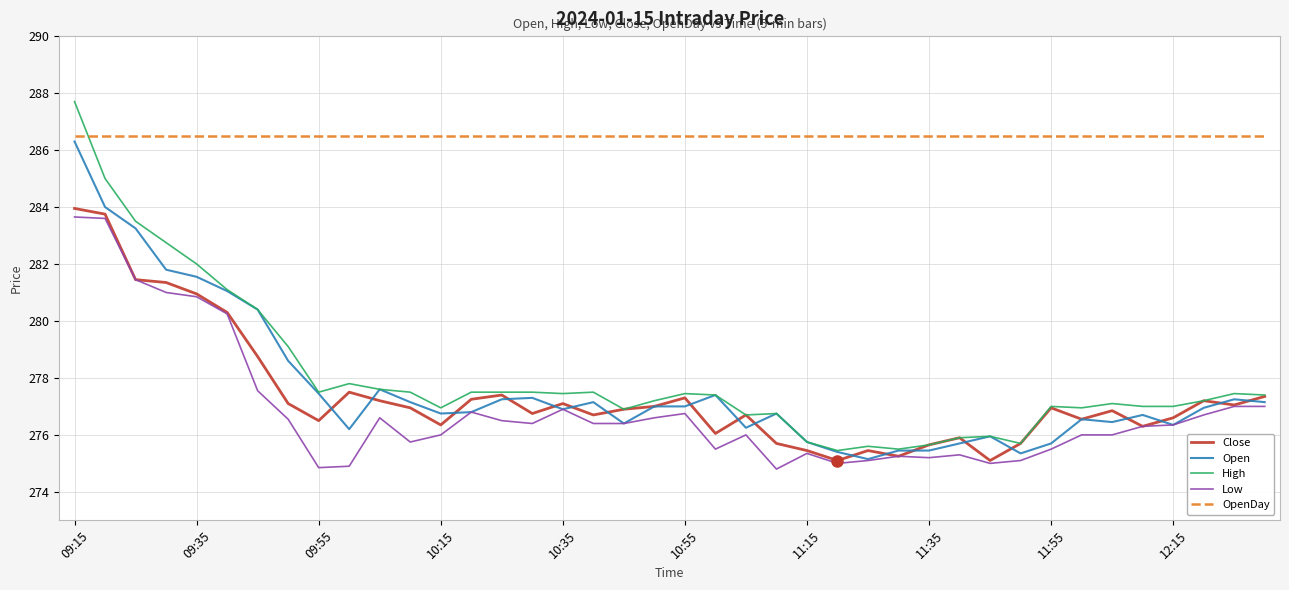

What is the minimum value shown in the chart?

274.8